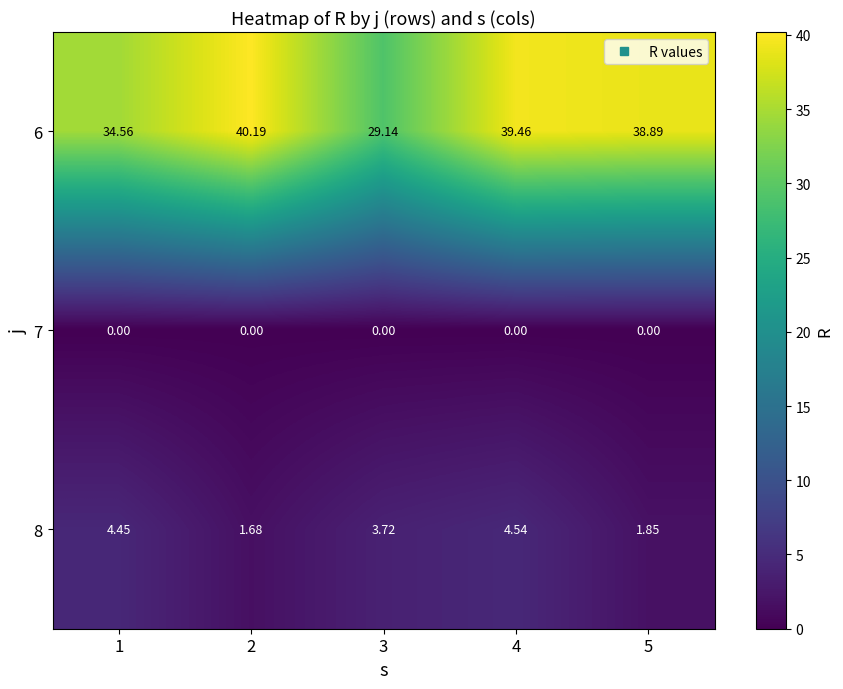

Is the value of 6 at 4 greater than the value of 7 at 2?

Yes